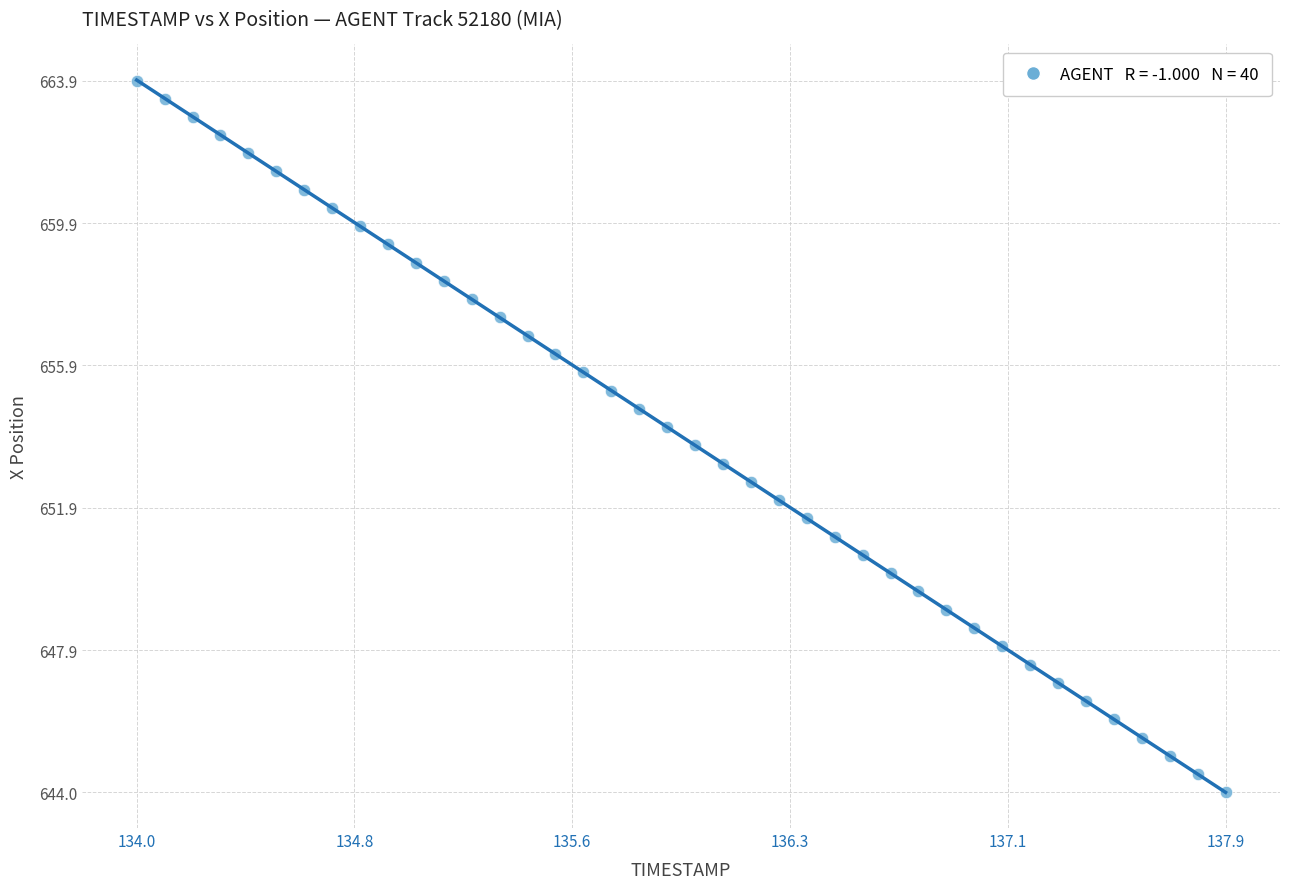

What is the range of X values (max minus min)?

3.9